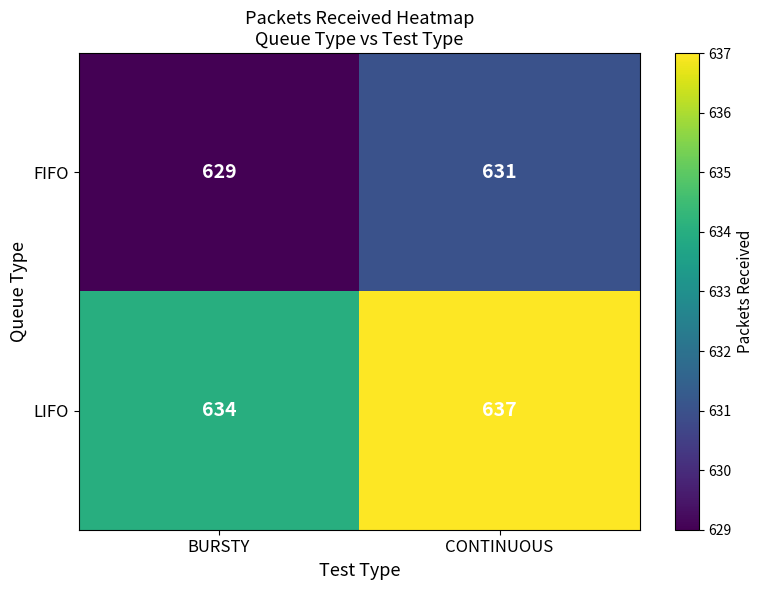

What is the spread (max minus min) of values at CONTINUOUS?

6